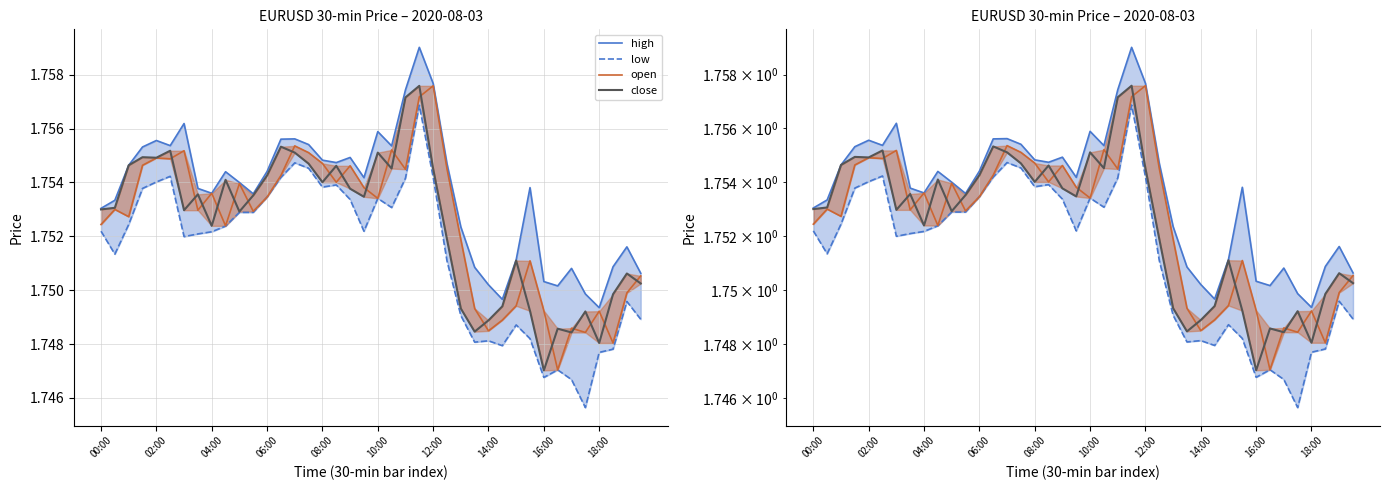

What is the greatest value displayed?

1.8